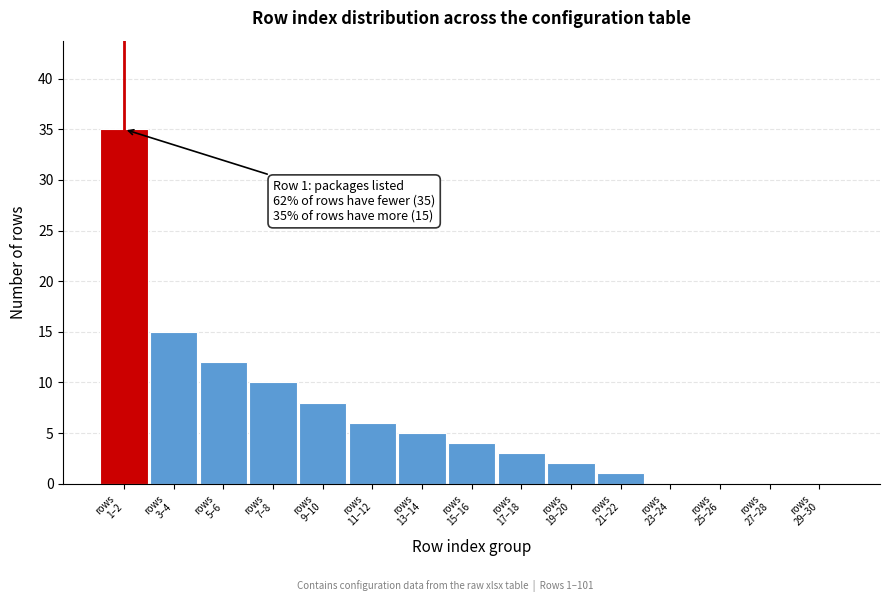

What is the maximum value shown in the chart?

35